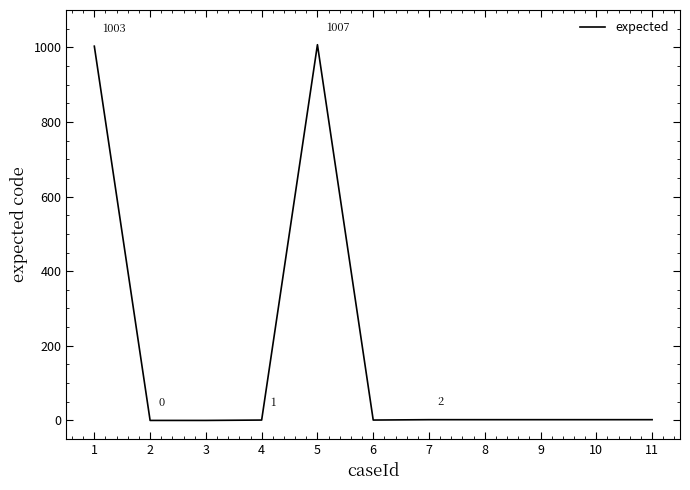

What is the maximum value shown in the chart?

1007